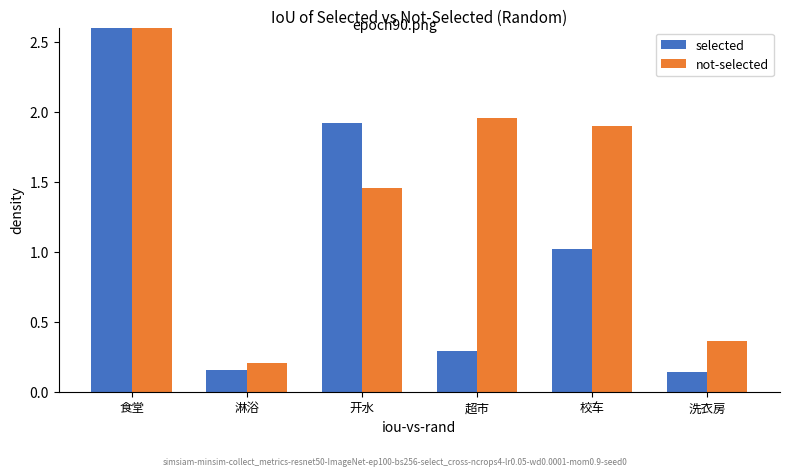

Rank the series by their maximum value, from lowest to highest.

not-selected, selected